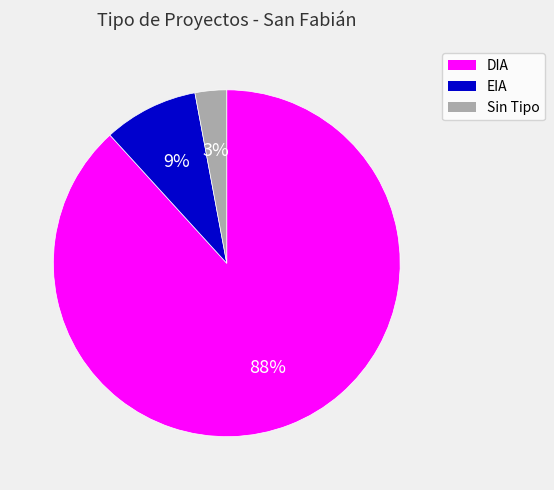

True or false: EIA accounts for 9% of the total.

True